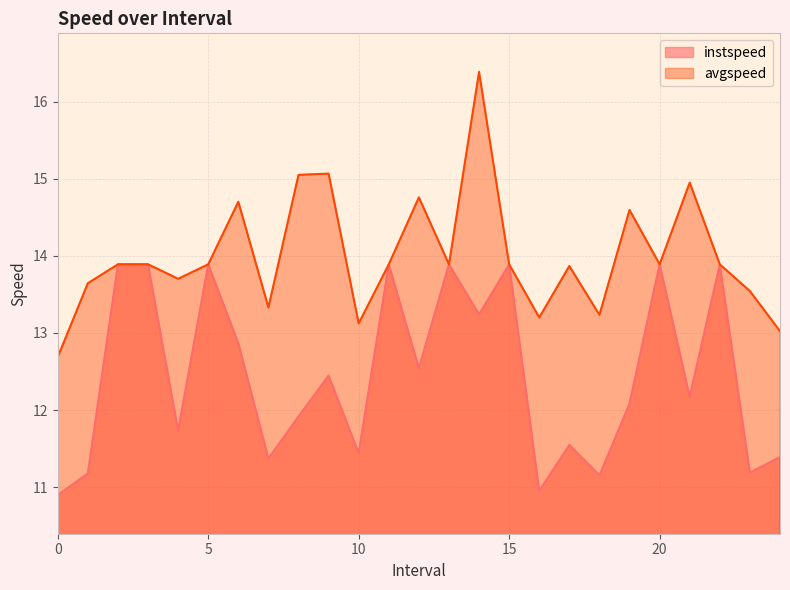

At which category does instspeed reach its first local peak?

5.0